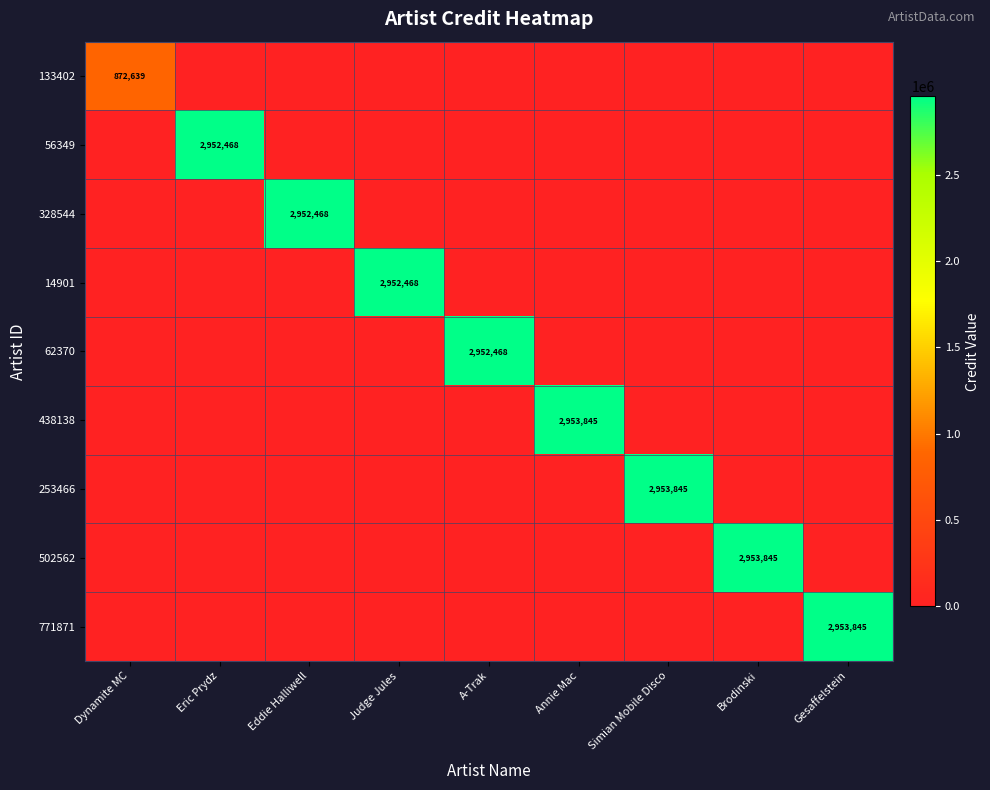

What is the sum of all 771871 values?

2953845